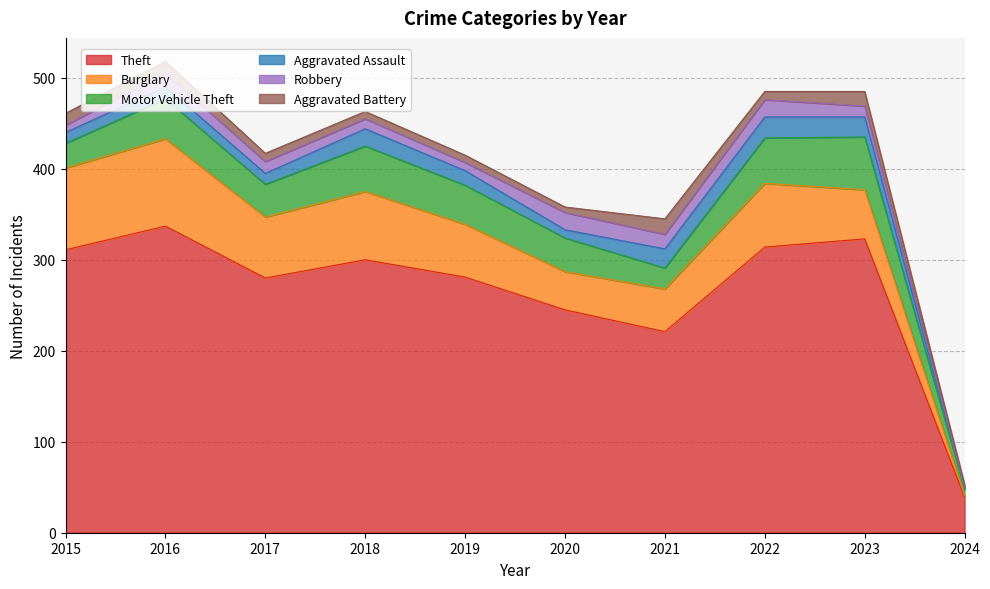

Between 2016 and 2021, which series saw the biggest shift?

Theft